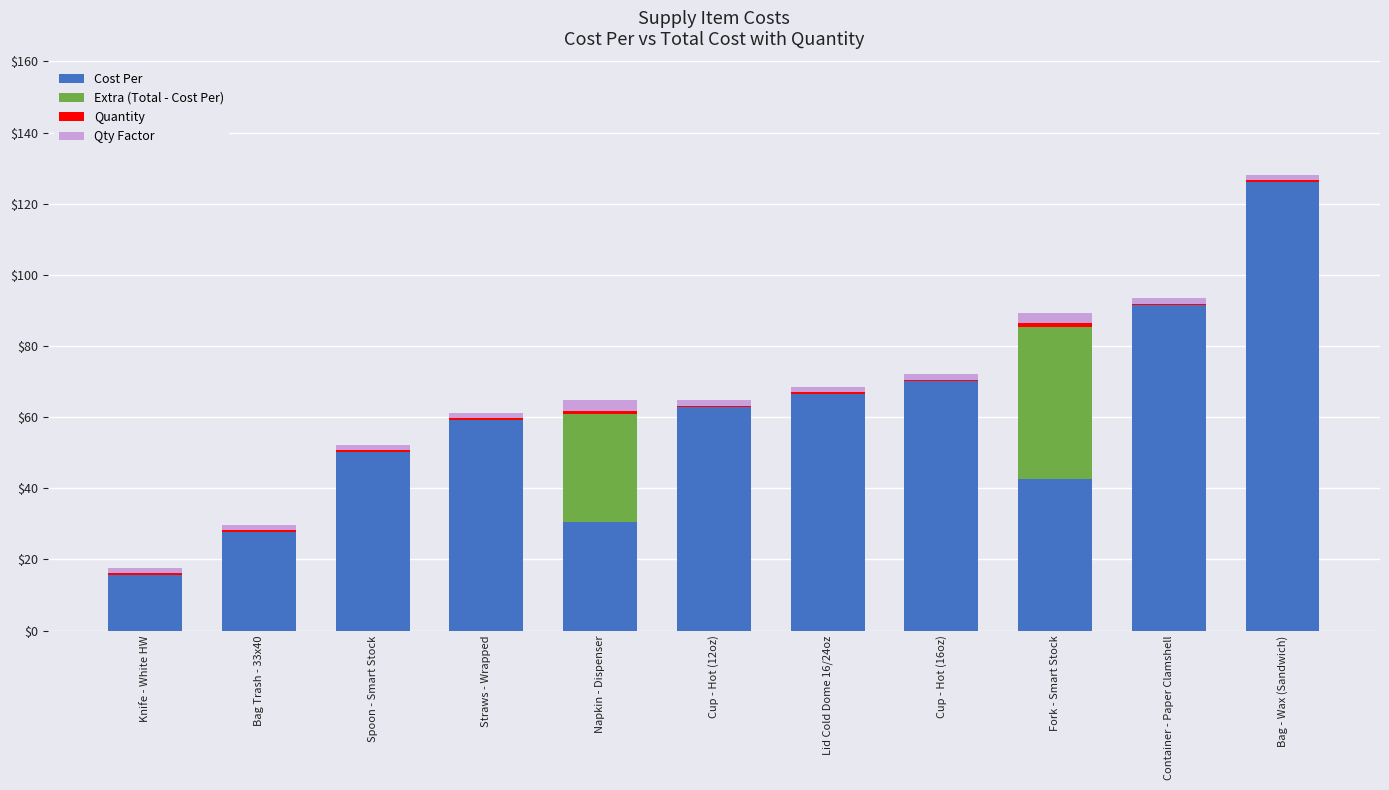

What is the highest value of the Cost Per series?

126.1